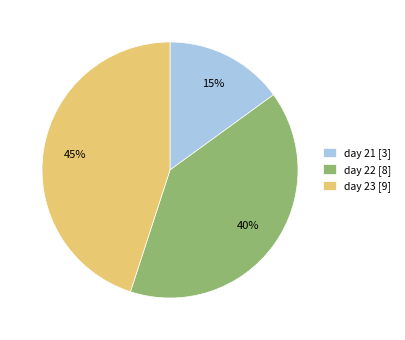

What percentage is the day 21 slice, to the nearest percent?

15%